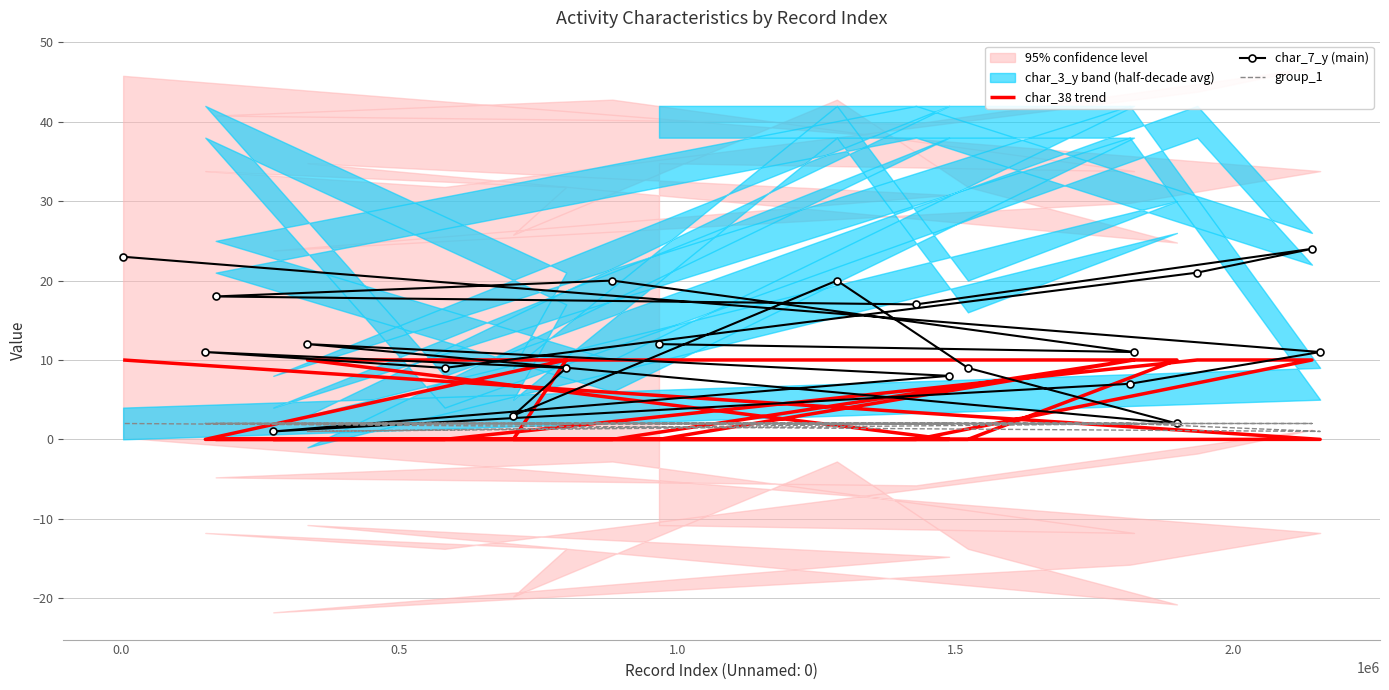

Which series has the largest total across all categories?

char_7_y (main)